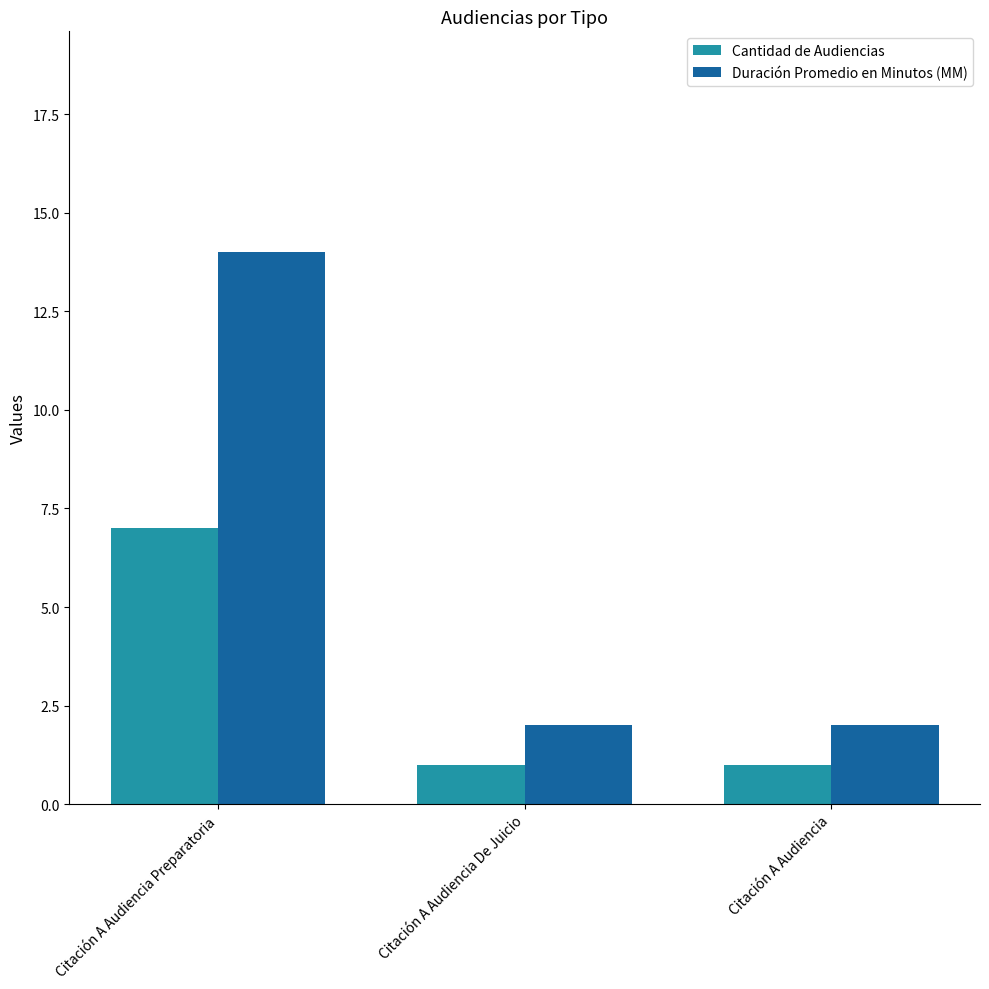

What is the total value across all series at Citación A Audiencia?

3